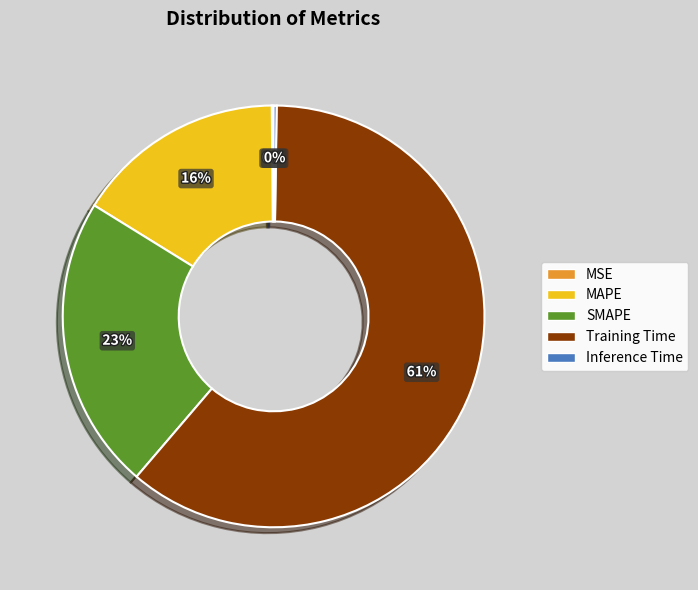

To the nearest percent, what is the difference between the MAPE and Training Time slice percentages?

45%